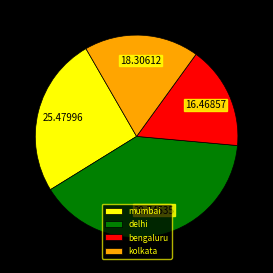

Which has a higher value, kolkata or mumbai?

mumbai